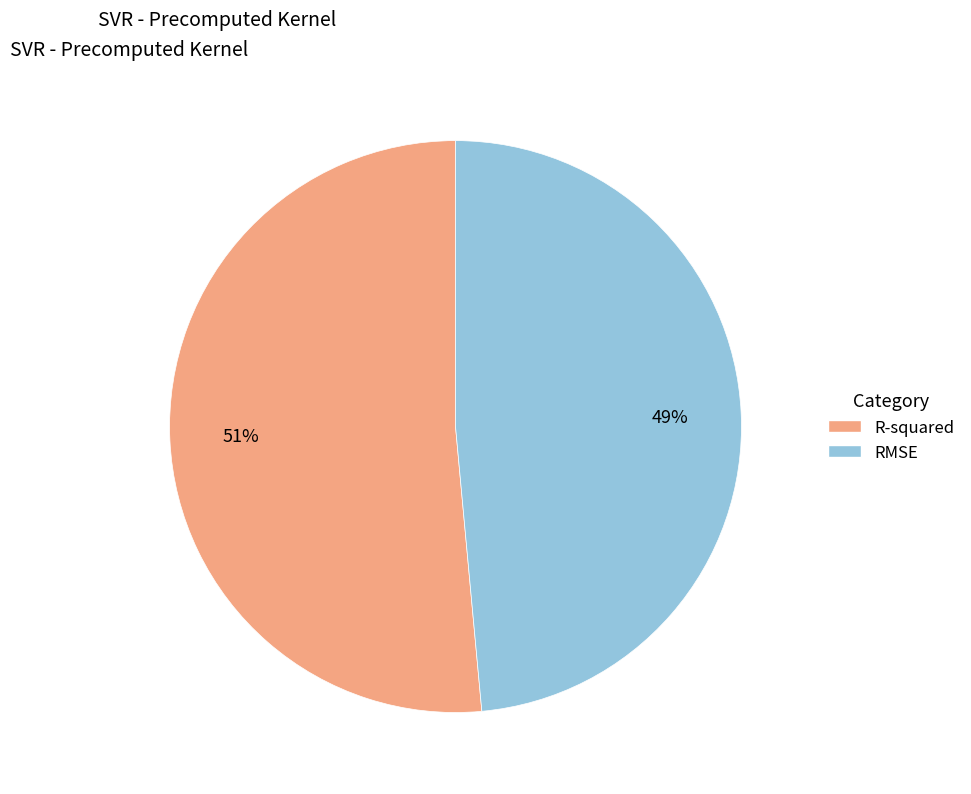

To the nearest percent, what is the combined percentage of RMSE and R-squared?

100%